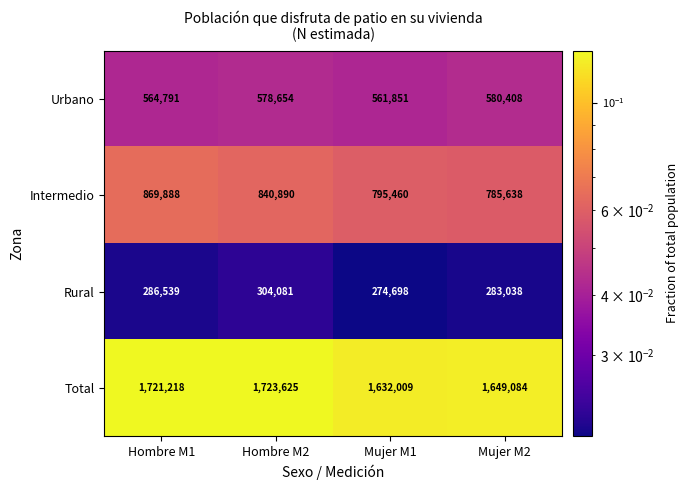

The value of Rural at Mujer M2 is 72271. True or false?

False